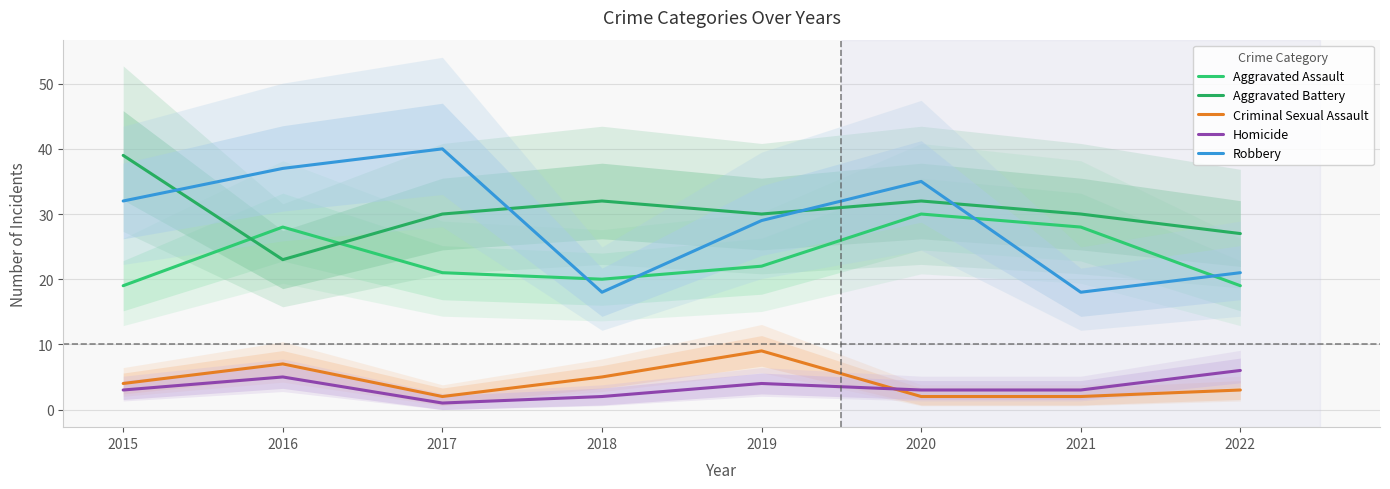

What is the sum of all Robbery values?

230